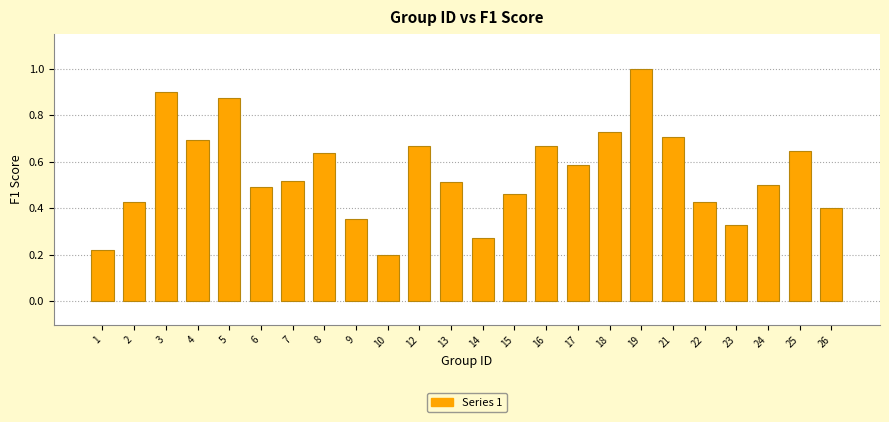

What is the sum of the values at 24 and 7?

1.0